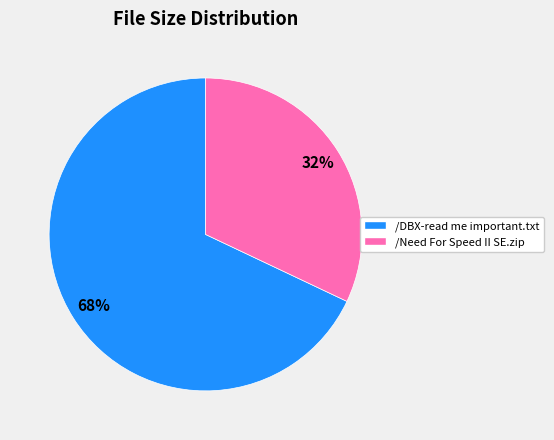

To the nearest percent, what is the difference between the largest and smallest slice percentages?

36%